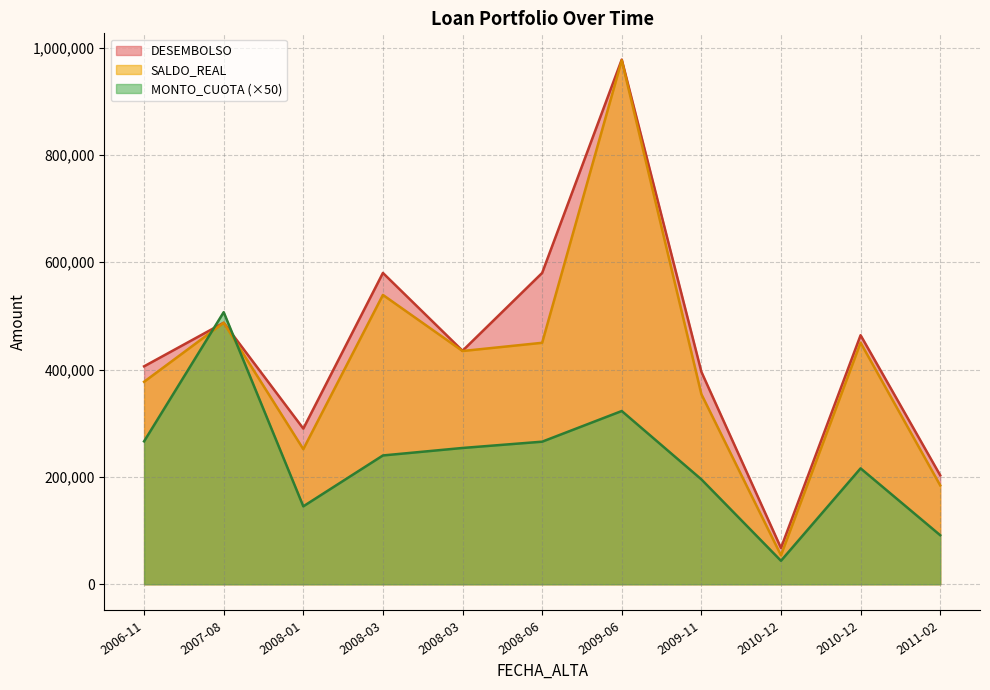

After their last crossing, which series has the higher values: MONTO_CUOTA or SALDO_REAL?

SALDO_REAL